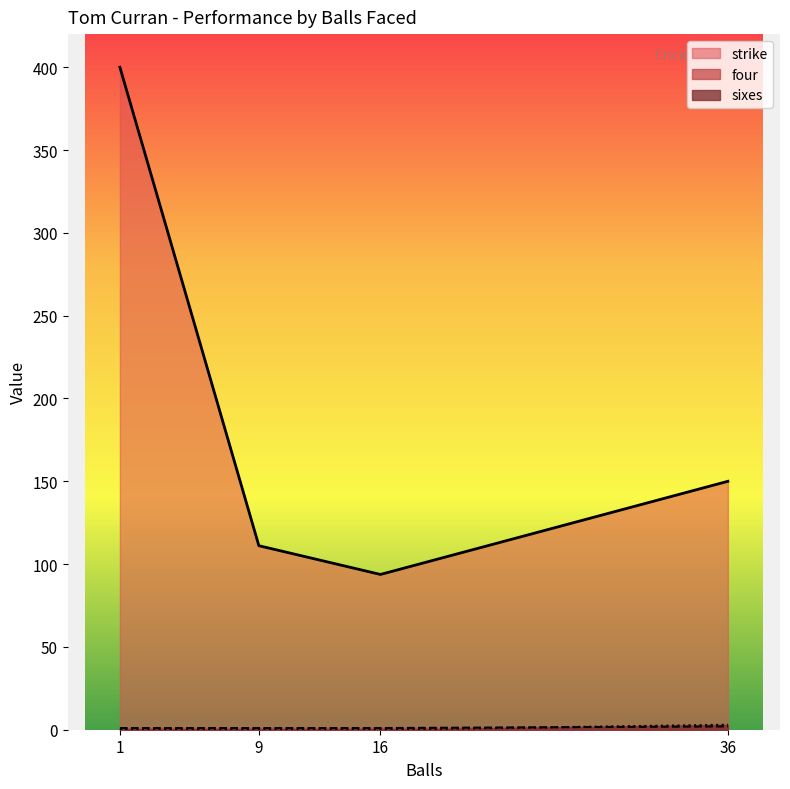

Which series changed the most between 16 and 1?

strike